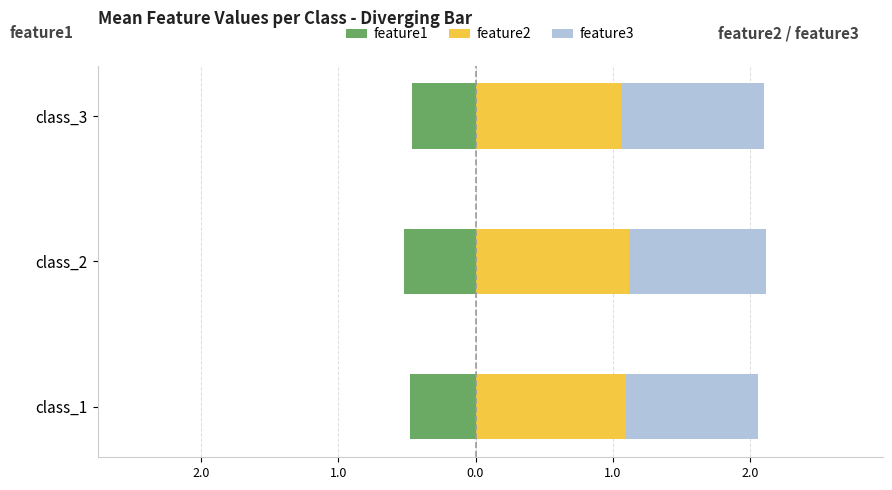

Count the number of data series in this chart.

3